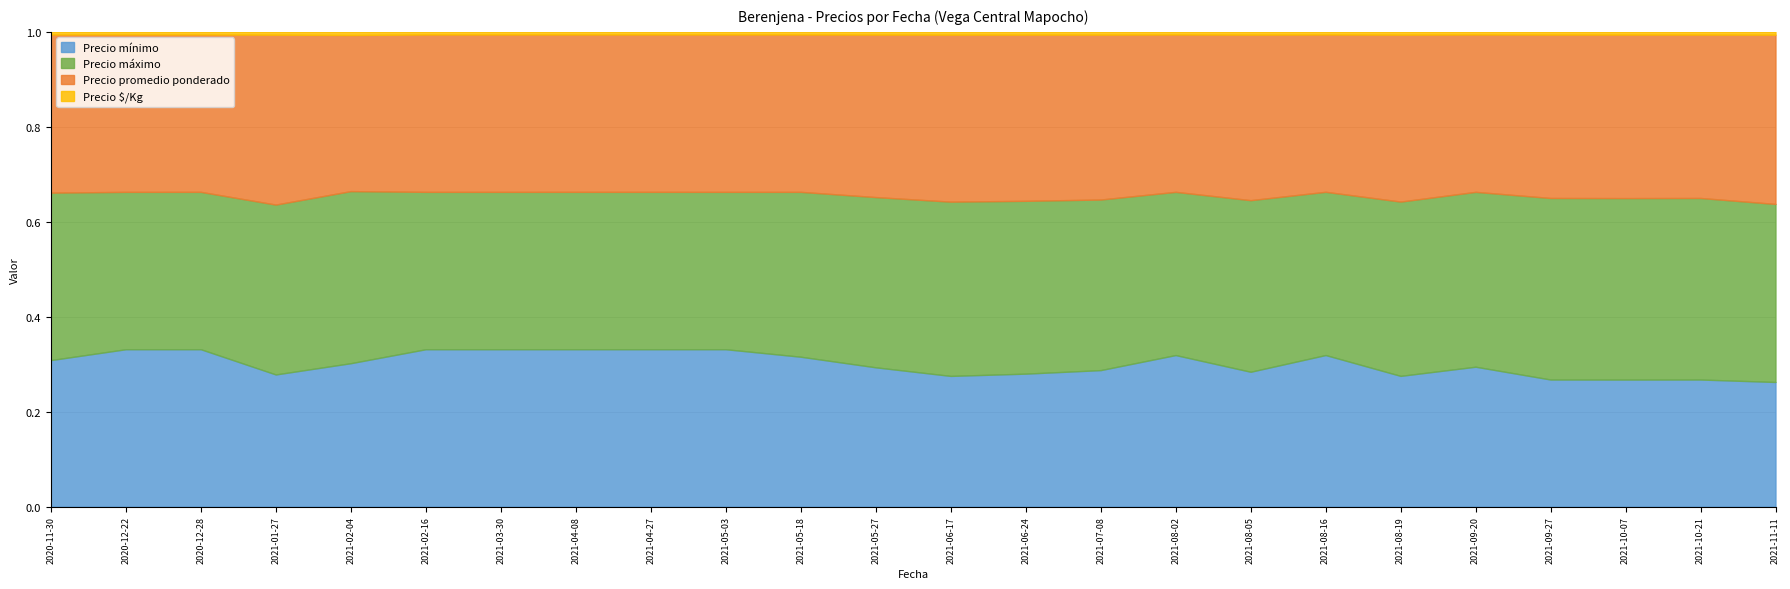

How many interior local peaks does the Precio promedio ponderado series have?

5